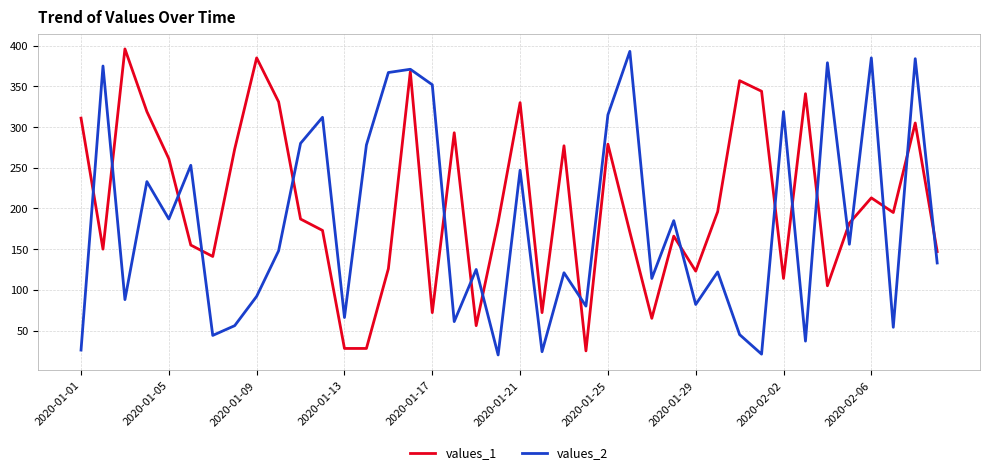

What are all the series names shown in the legend?

values_1, values_2